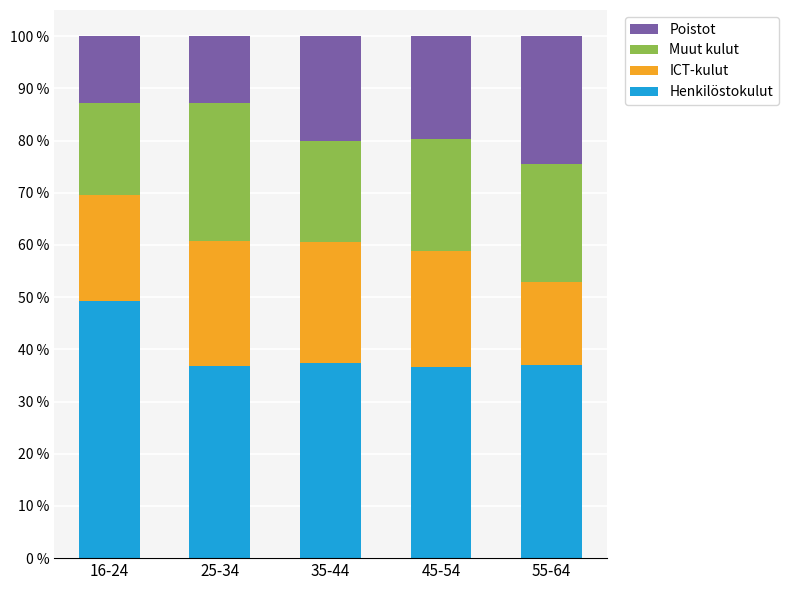

Which category has the highest value in the Henkilöstokulut series?

16-24